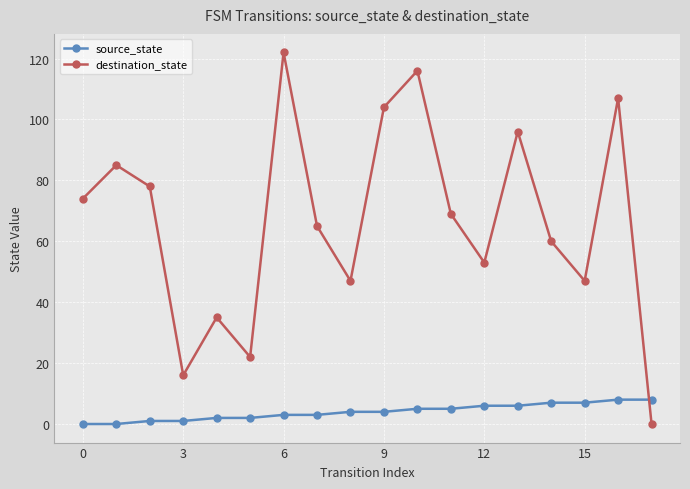

What is the difference between the maximum and minimum values in the destination_state series?

122